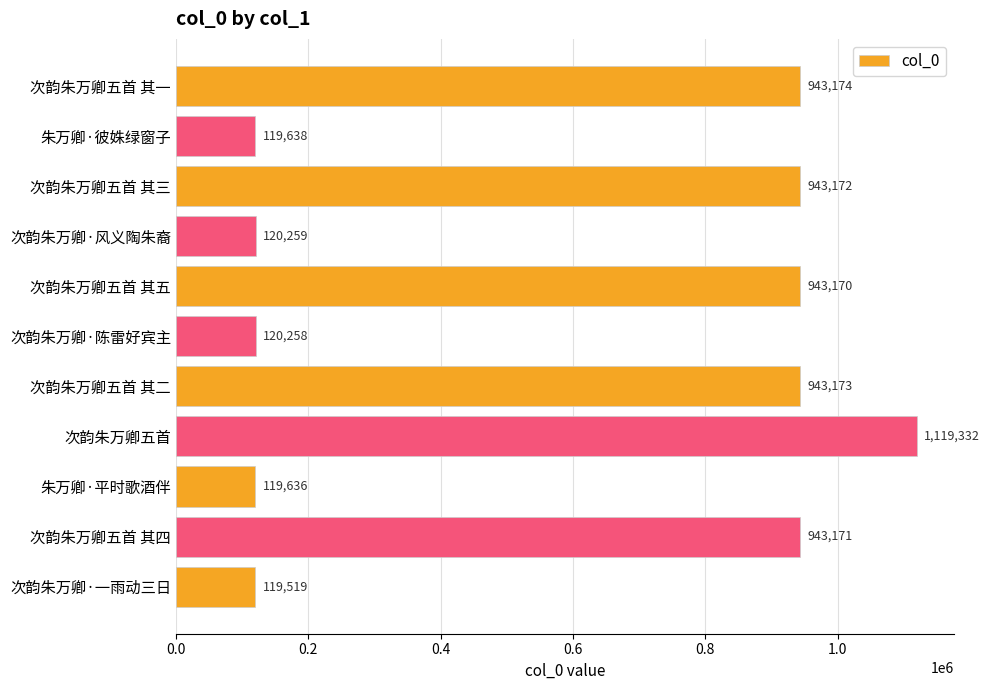

What is the minimum value shown in the chart?

119519